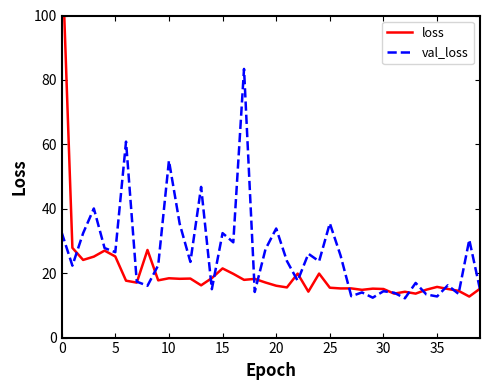

Between 10 and 28, which is larger?

10